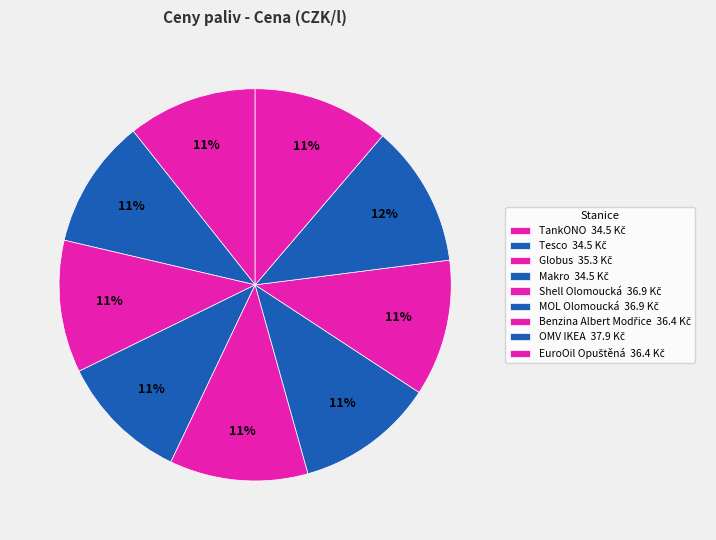

Count the number of slices in the pie.

9